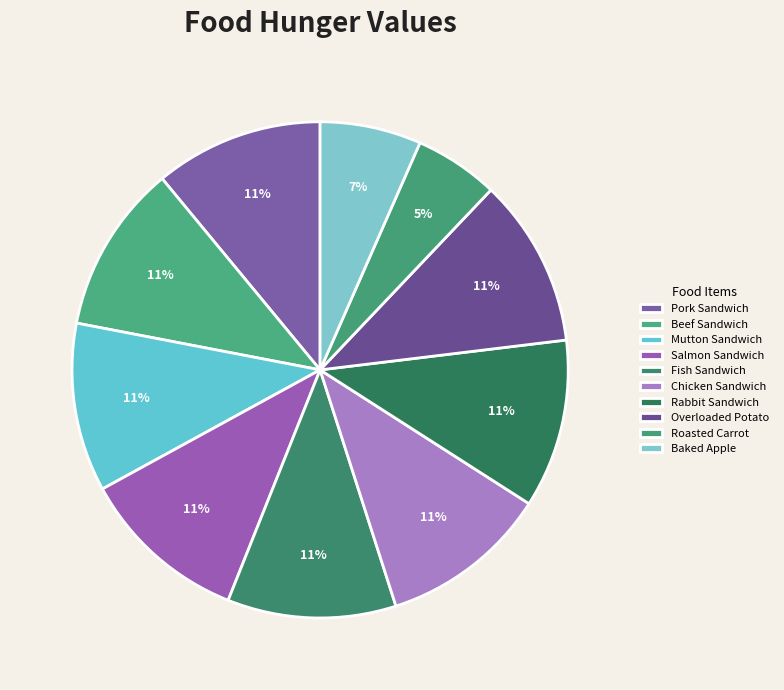

To the nearest percent, what is the difference between the Overloaded Potato and Baked Apple slice percentages?

4%